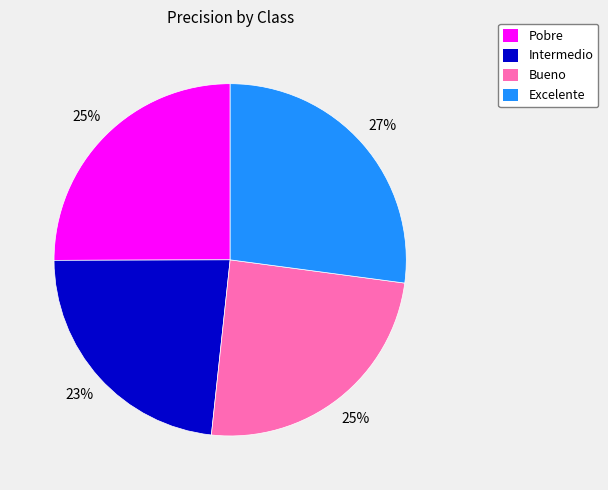

What percentage is the Bueno slice, to the nearest percent?

25%